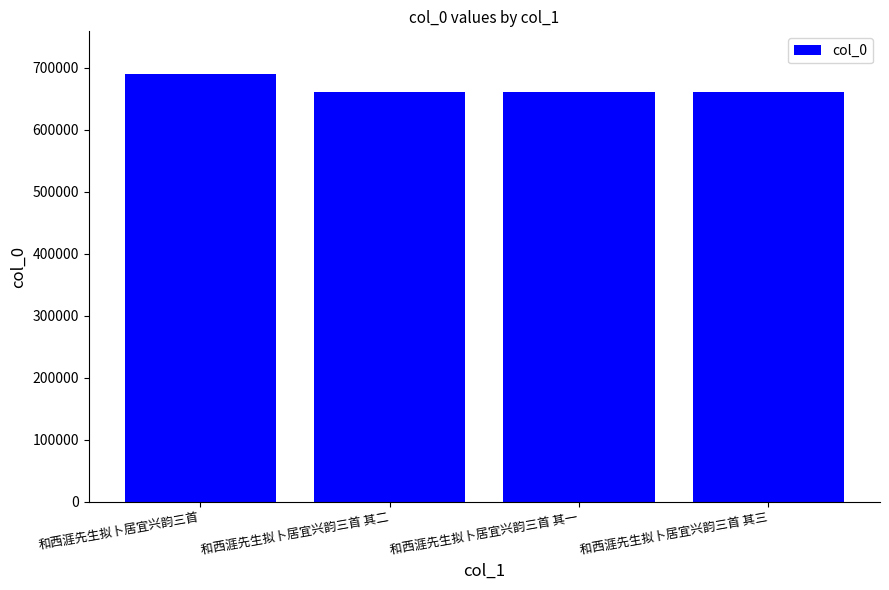

What value does the data have at 和西涯先生拟卜居宜兴韵三首 其二?

660683